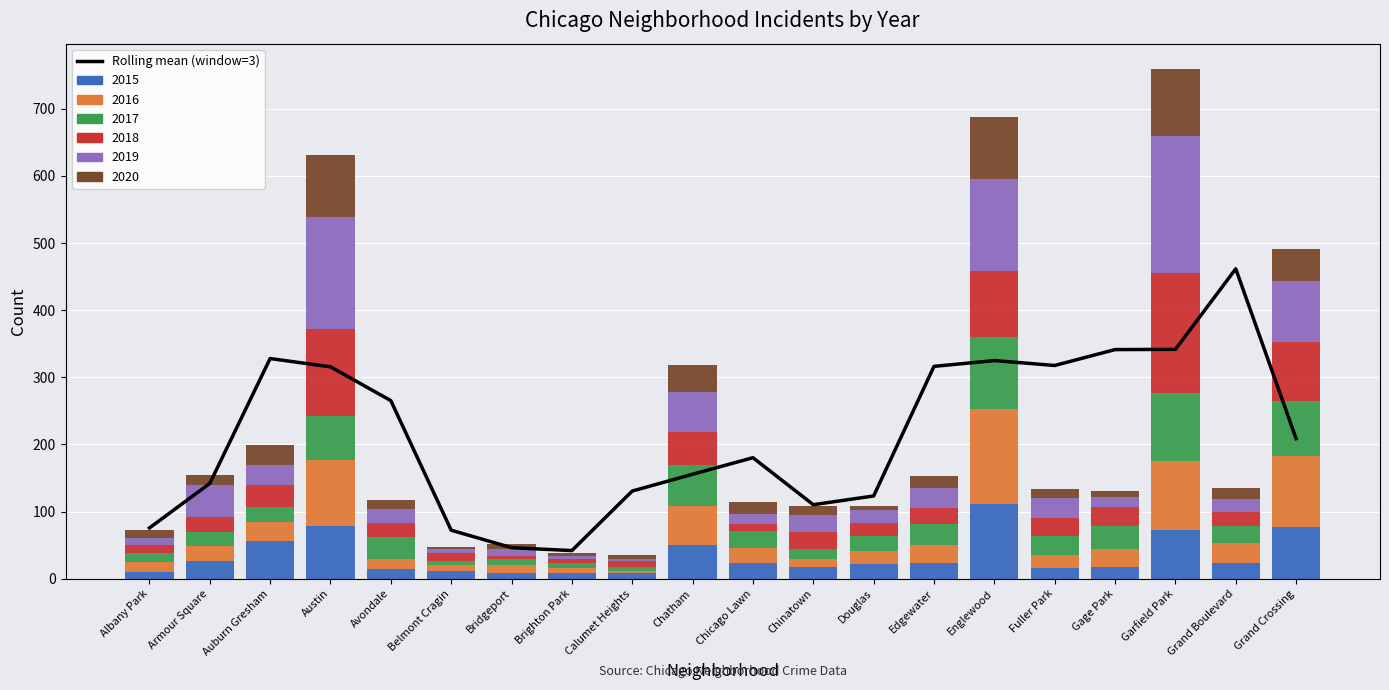

Is it true that the value at Fuller Park is 76.6?

False